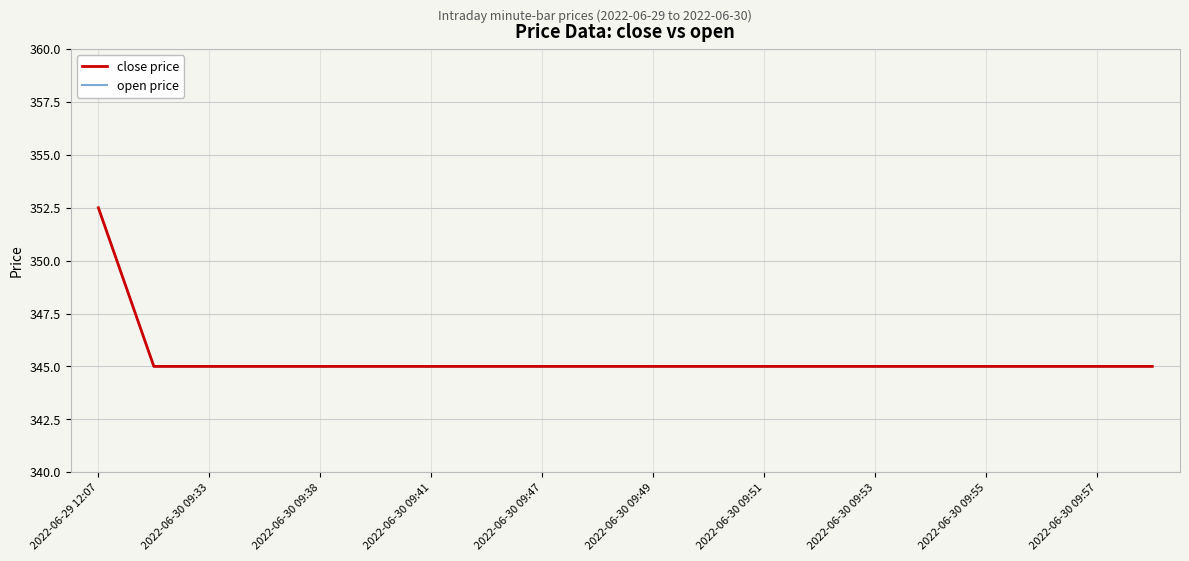

What is the average value of the open price series?

345.4